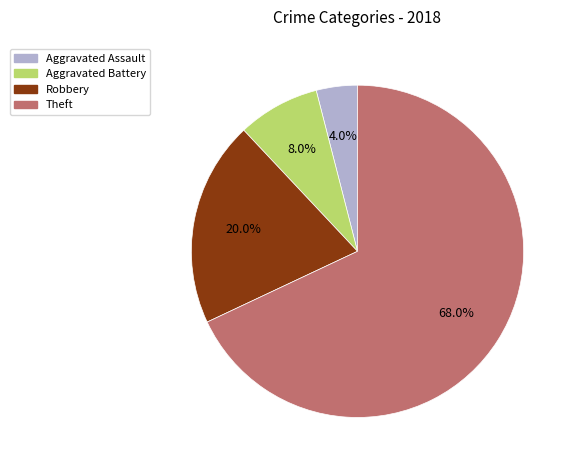

True or false: Aggravated Assault accounts for 18% of the total.

False